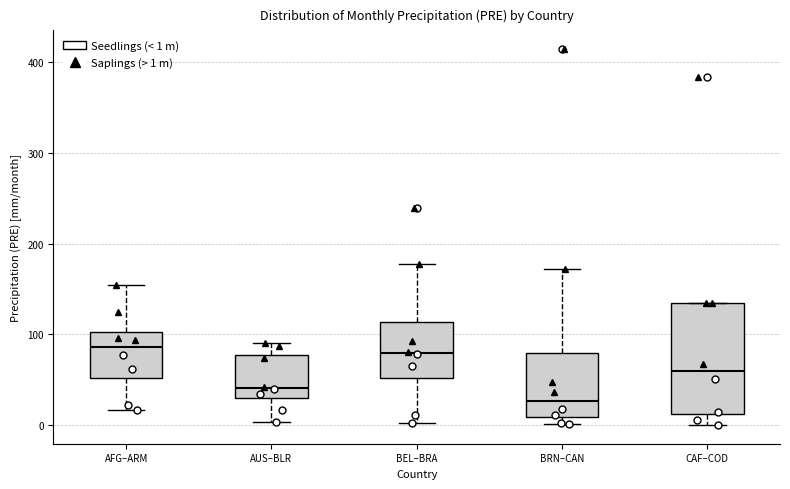

Reading left to right, read every box against the y-axis: the position of its median line, the range the box covers, and the ends of its whiskers. The values are not printed on the chart, so give them approximately, as read against the axis.

AFG–ARM: median 90, box 50 to 100, whiskers 20 to 150
AUS–BLR: median 40, box 30 to 80, whiskers 0 to 90
BEL–BRA: median 80, box 50 to 110, whiskers 0 to 180
BRN–CAN: median 30, box 10 to 80, whiskers 0 to 170
CAF–COD: median 60, box 10 to 130, whiskers 0 to 130